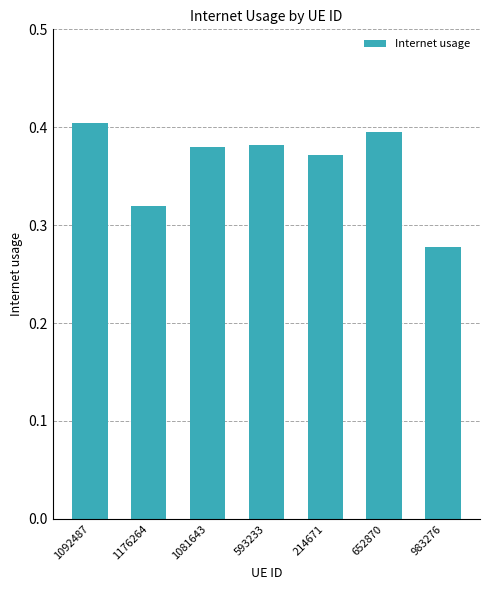

Which has a higher value, 1081643 or 1092487?

1092487